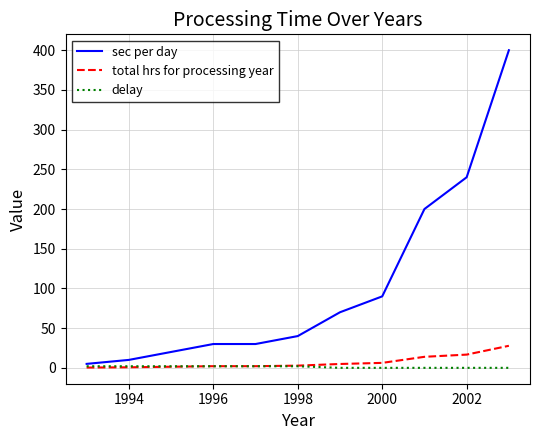

List the series in order of their peak value, lowest first.

delay, total hrs for processing year, sec per day